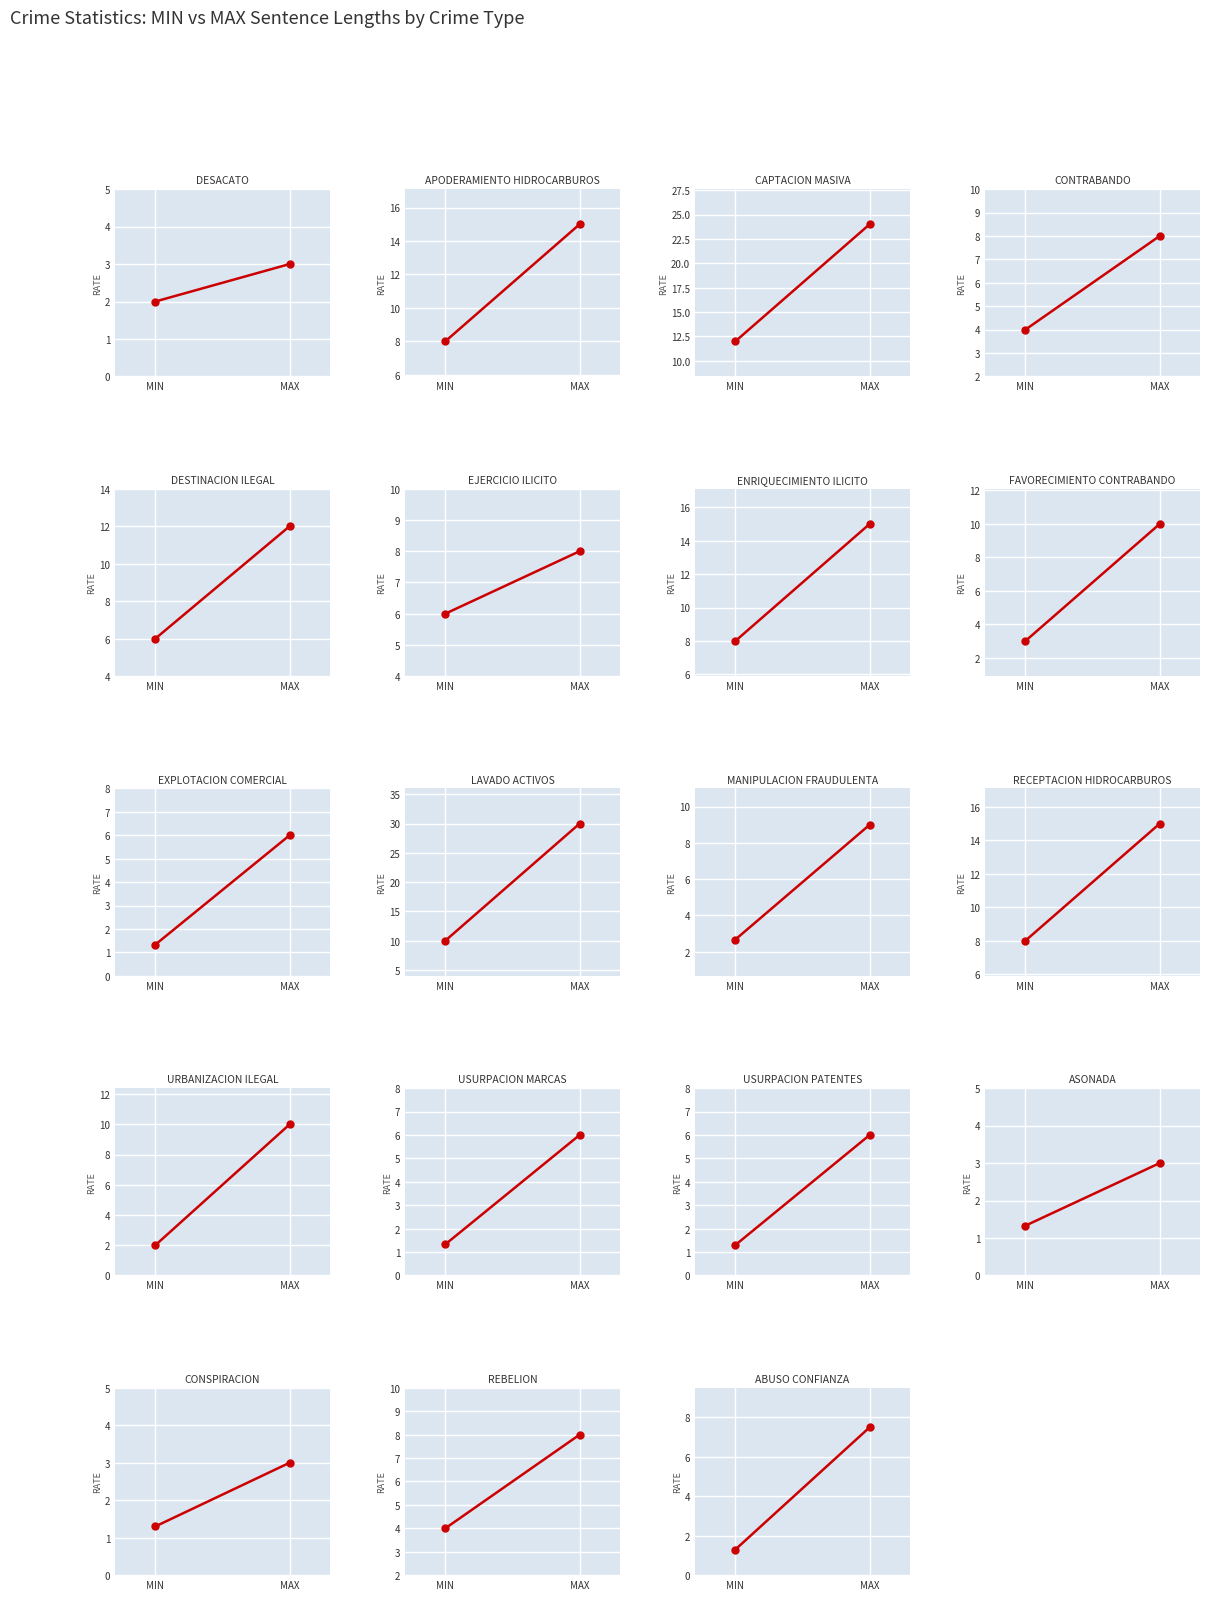

True or false: MAX has more than 0 points higher than both neighbors.

True